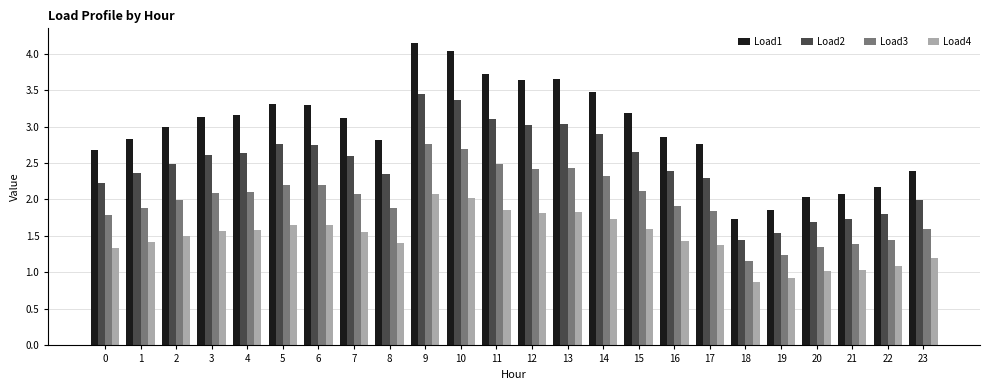

Is it true that Load4 equals 2.0 at 23?

False